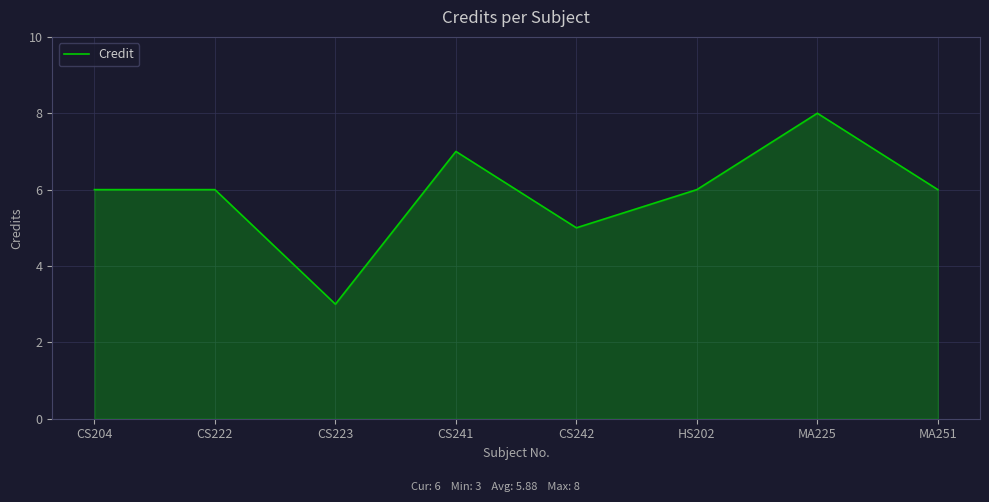

Which label corresponds to the largest value in the chart?

MA225